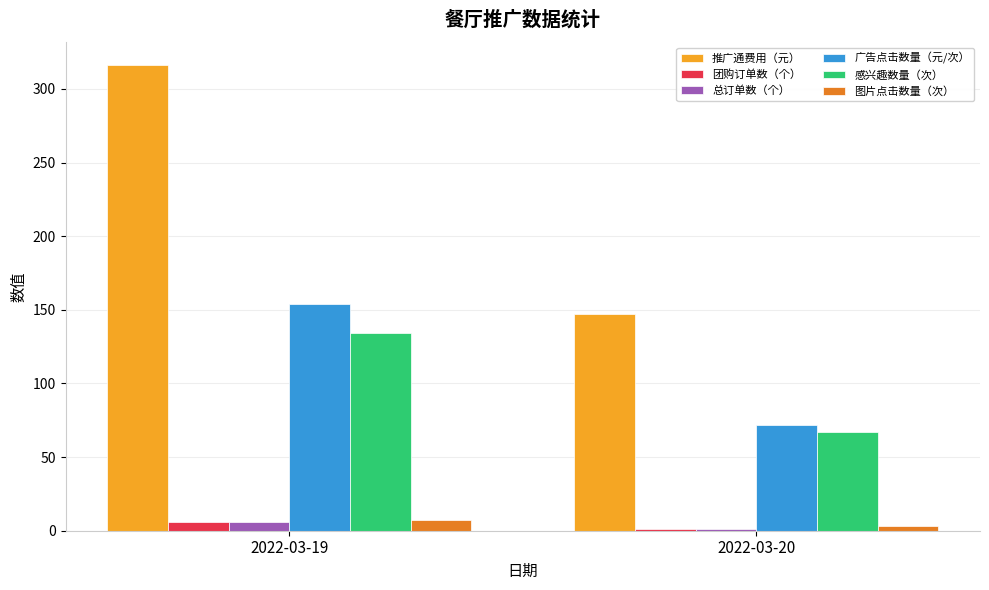

Reading right to left, list all the values displayed in this chart.

推广通费用（元）: 2022-03-20=147.1	2022-03-19=316.0
团购订单数（个）: 2022-03-20=1.0	2022-03-19=6.0
总订单数（个）: 2022-03-20=1.0	2022-03-19=6.0
广告点击数量（元/次）: 2022-03-20=72.0	2022-03-19=154.0
感兴趣数量（次）: 2022-03-20=67.0	2022-03-19=134.0
图片点击数量（次）: 2022-03-20=3.0	2022-03-19=7.0